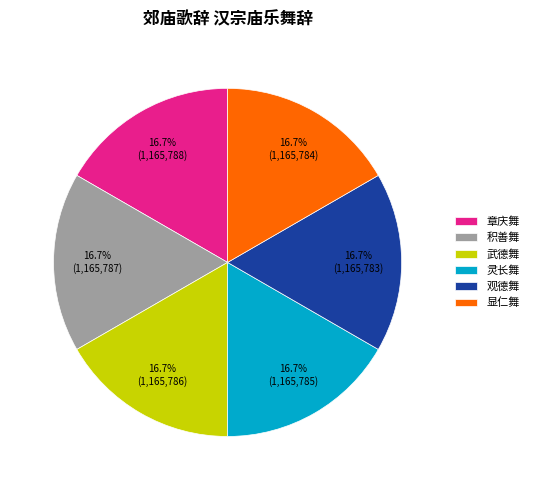

Do 积善舞 and 章庆舞 together represent more than half of the pie?

No